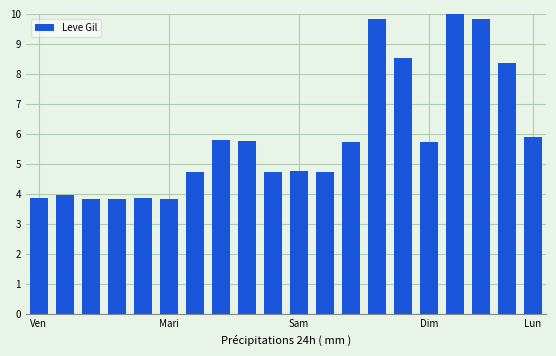

What is the maximum value shown in the chart?

10.0